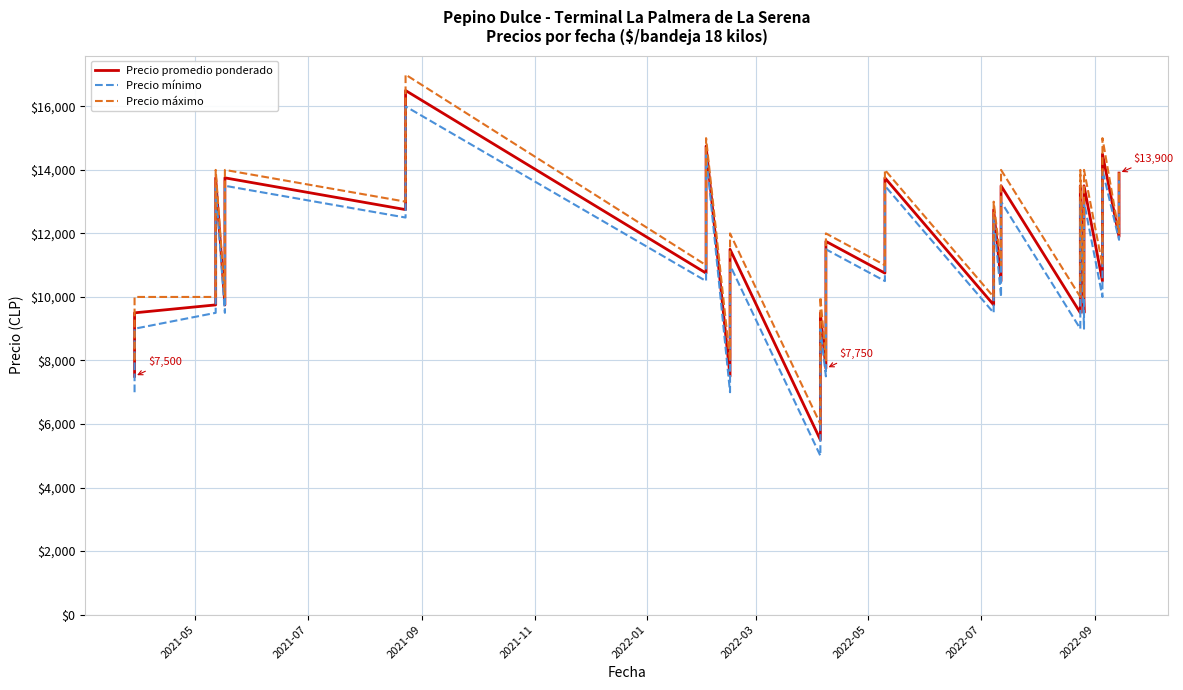

Reading right to left, what are all the values shown in this chart?

Precio promedio ponderado: 13900	11900	14500	12500	10500	13500	11500	9500	13500	11500	9500	13500	10500	12750	9750	13750	10750	11750	9750	7750	9500	7500	5500	11500	9500	7500	14750	12750	10750	16500	14500	12750	13750	11750	9750	13750	11750	9750	9500	7500
Precio mínimo: 13800	11800	14000	12000	10000	13000	11000	9000	13000	11000	9000	13000	10000	12500	9500	13500	10500	11500	9500	7500	9000	7000	5000	11000	9000	7000	14500	12500	10500	16000	14000	12500	13500	11500	9500	13500	11500	9500	9000	7000
Precio máximo: 14000	12000	15000	13000	11000	14000	12000	10000	14000	12000	10000	14000	11000	13000	10000	14000	11000	12000	10000	8000	10000	8000	6000	12000	10000	8000	15000	13000	11000	17000	15000	13000	14000	12000	10000	14000	12000	10000	10000	8000